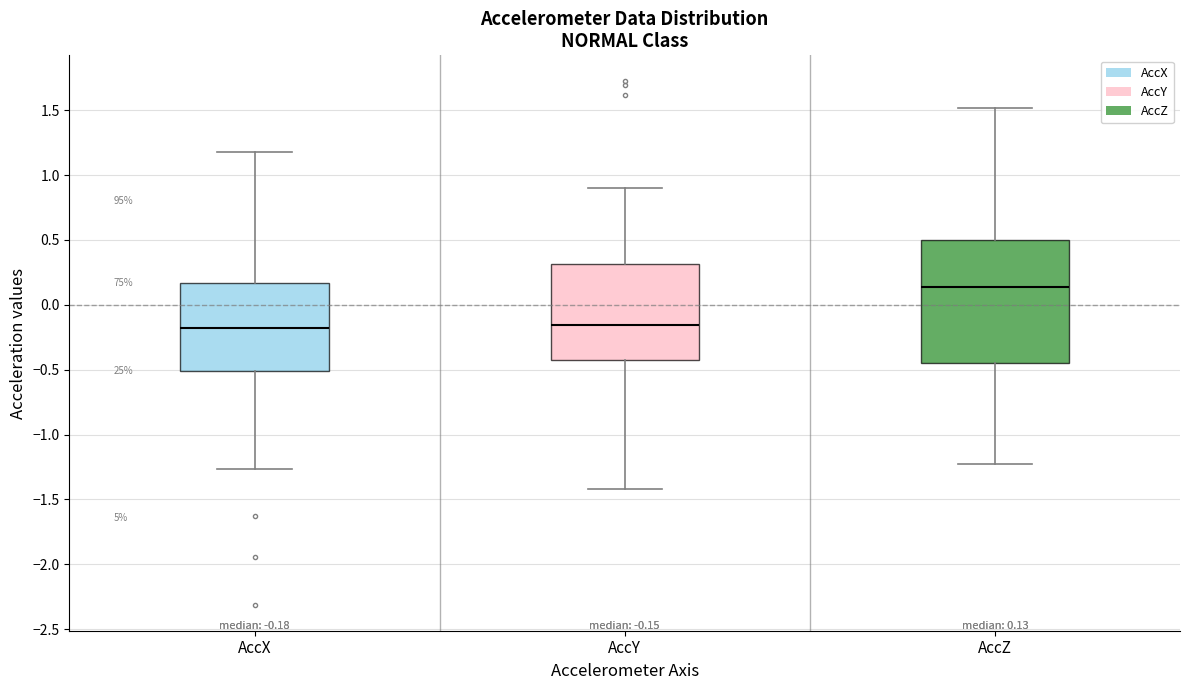

Which box's median line is the highest?

AccZ